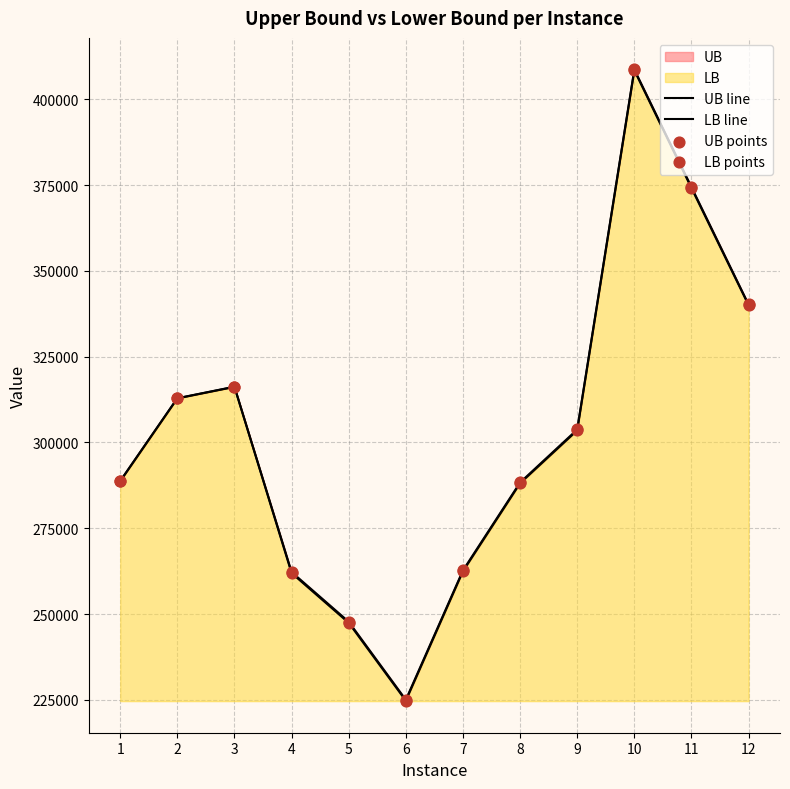

At which category is the sum across all series the highest?

10